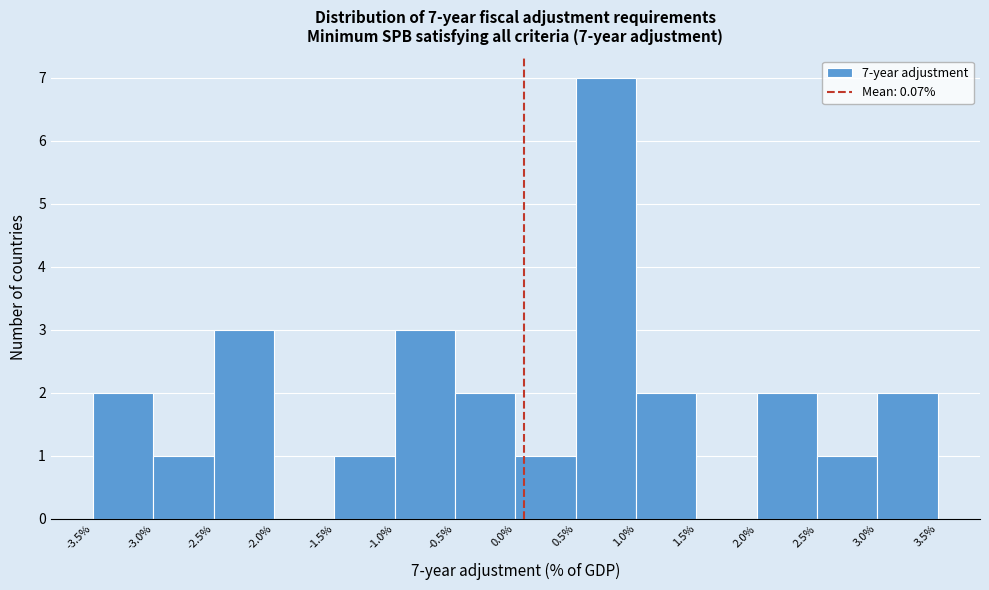

Over which range of the x-axis is the bar tallest?

0.5% to 1.0%